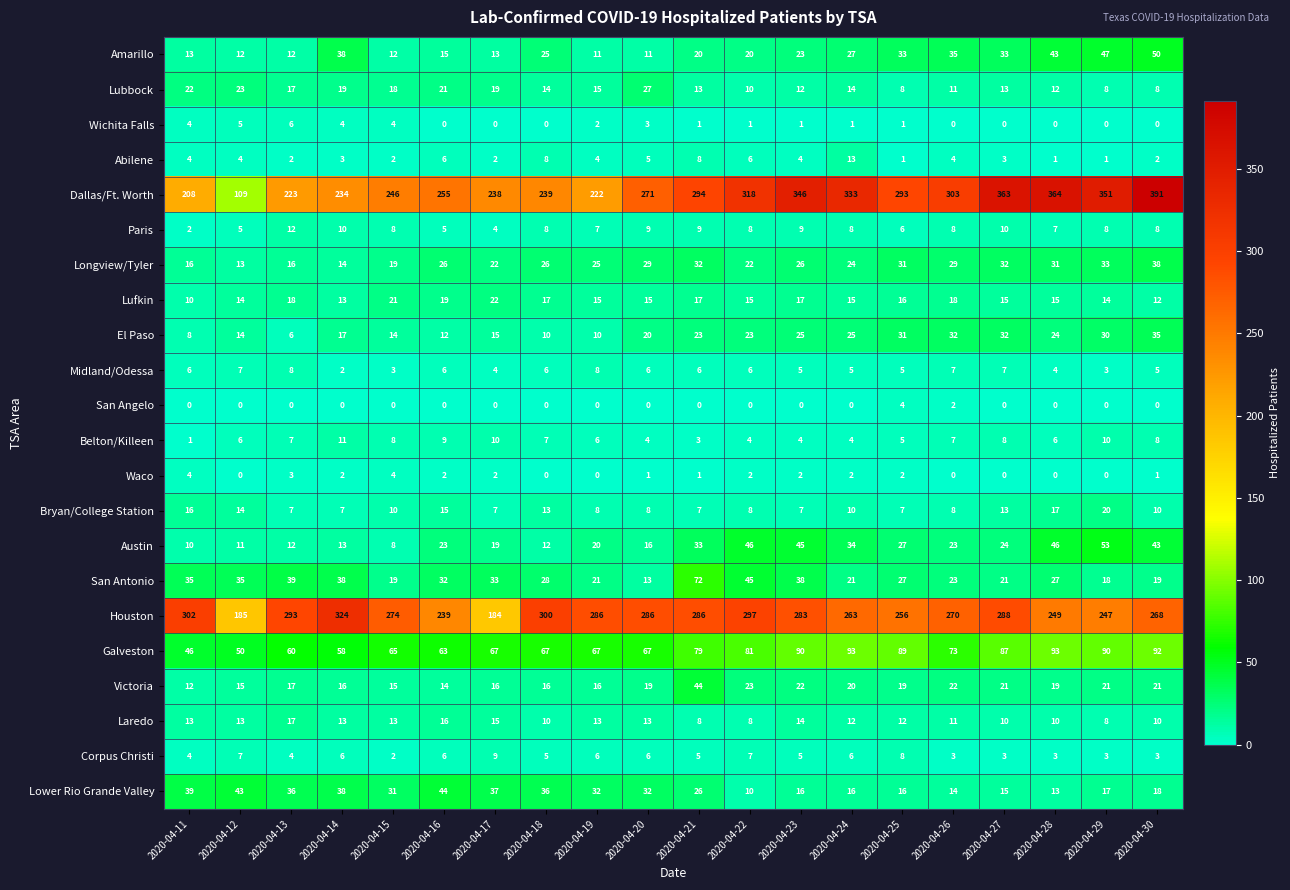

The value of Laredo at 2020-04-11 is 13. True or false?

True